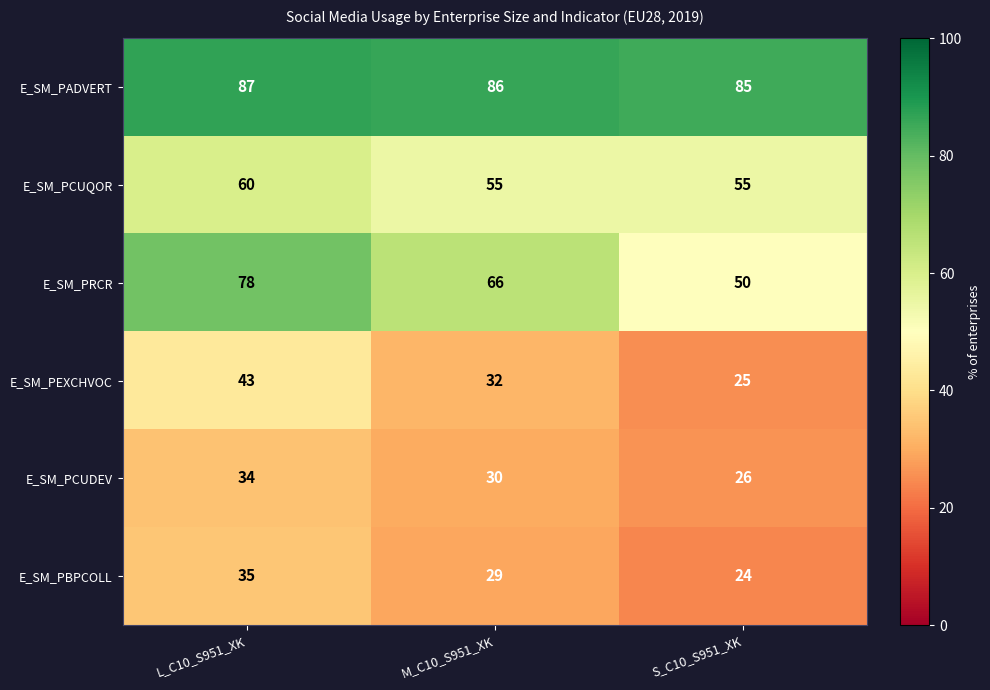

Between L_C10_S951_XK and S_C10_S951_XK, which series saw the biggest shift?

E_SM_PRCR